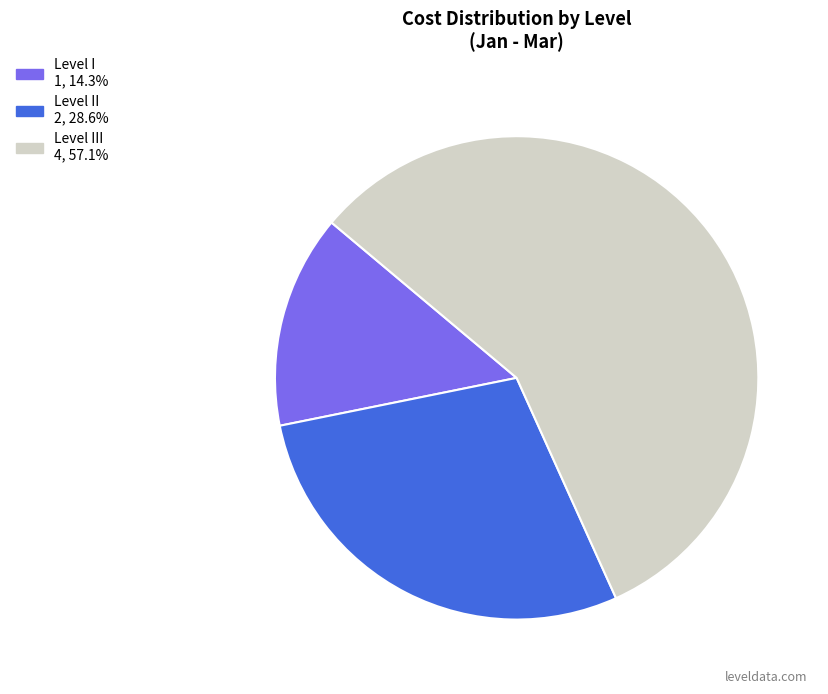

Count the number of slices in the pie.

3